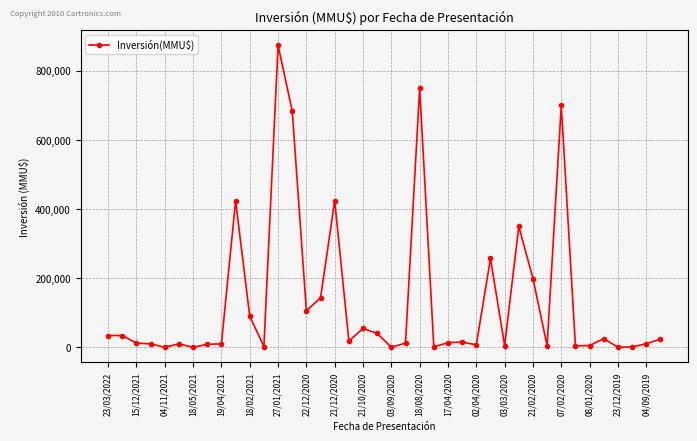

What is the maximum value shown in the chart?

874000